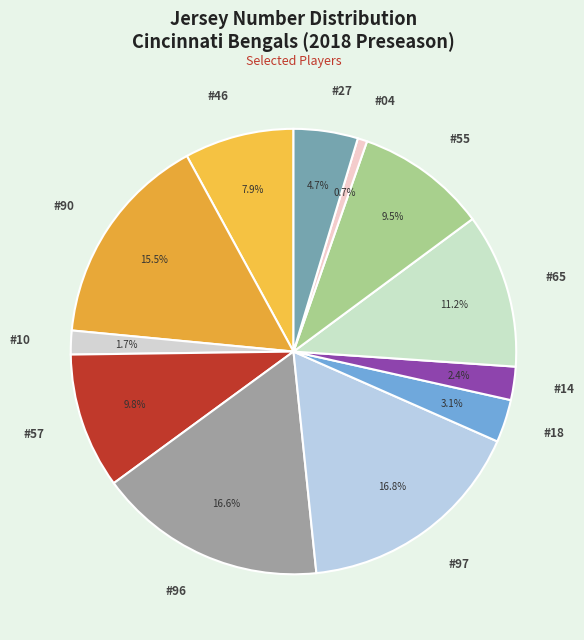

What is the smallest slice in the pie chart?

#04